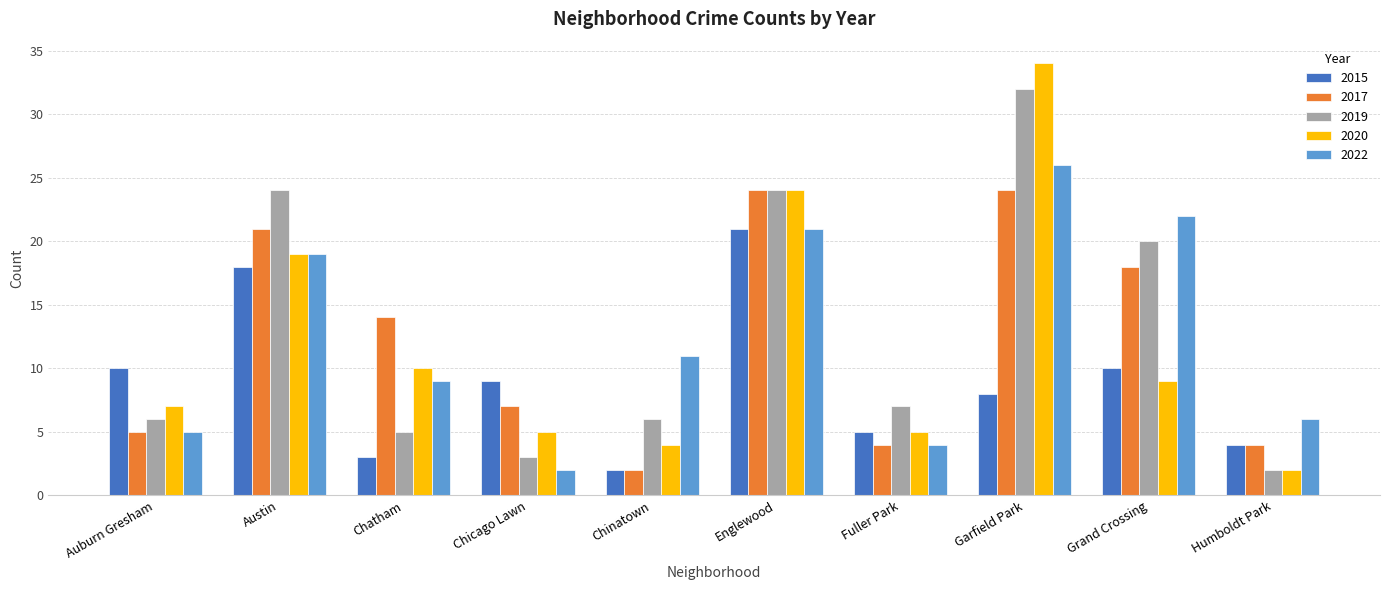

The value of 2015 at Garfield Park is 2. True or false?

False